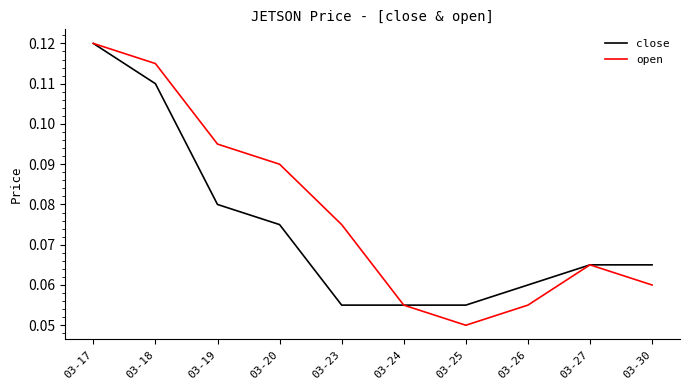

The close series shows 0.0 at 03-23. True or false?

False